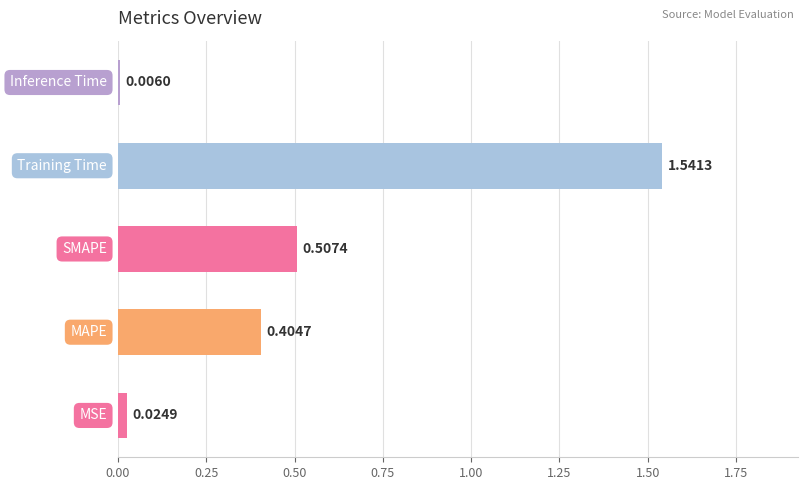

What is the sum of all values?

2.5